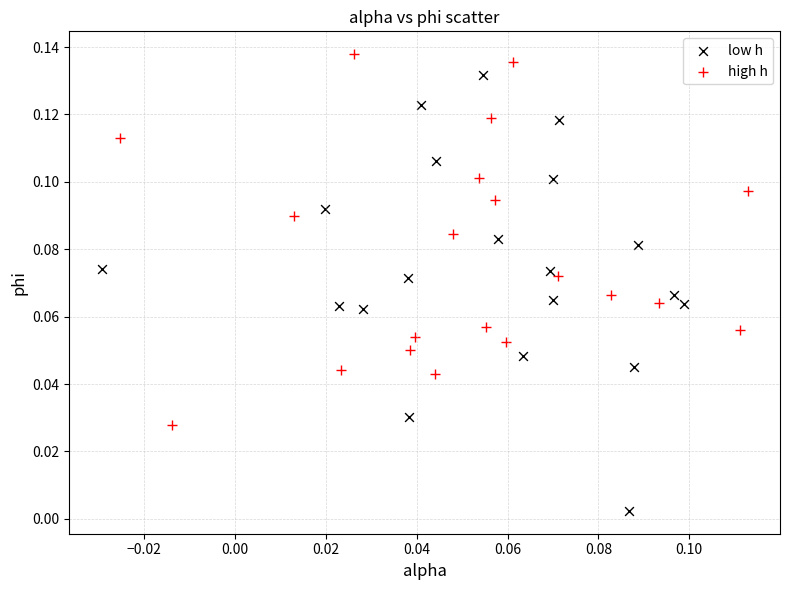

Which series has the largest Y range (max minus min)?

low h